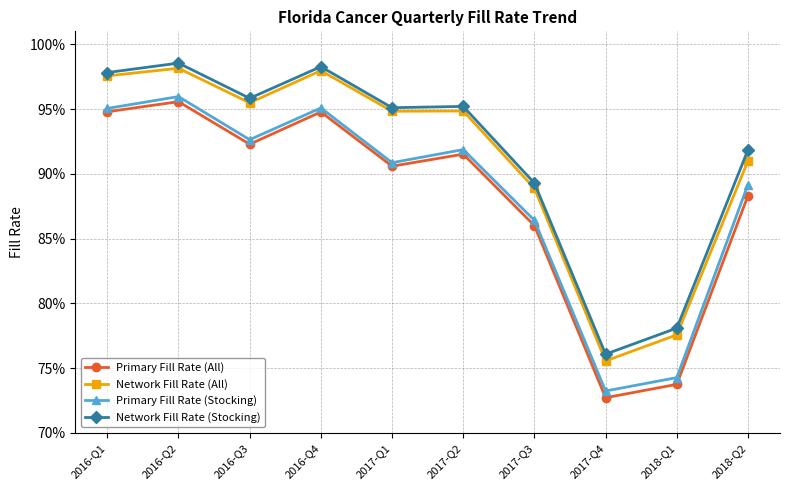

What is the difference between the maximum and minimum values in the Network Fill Rate (All) series?

0.2